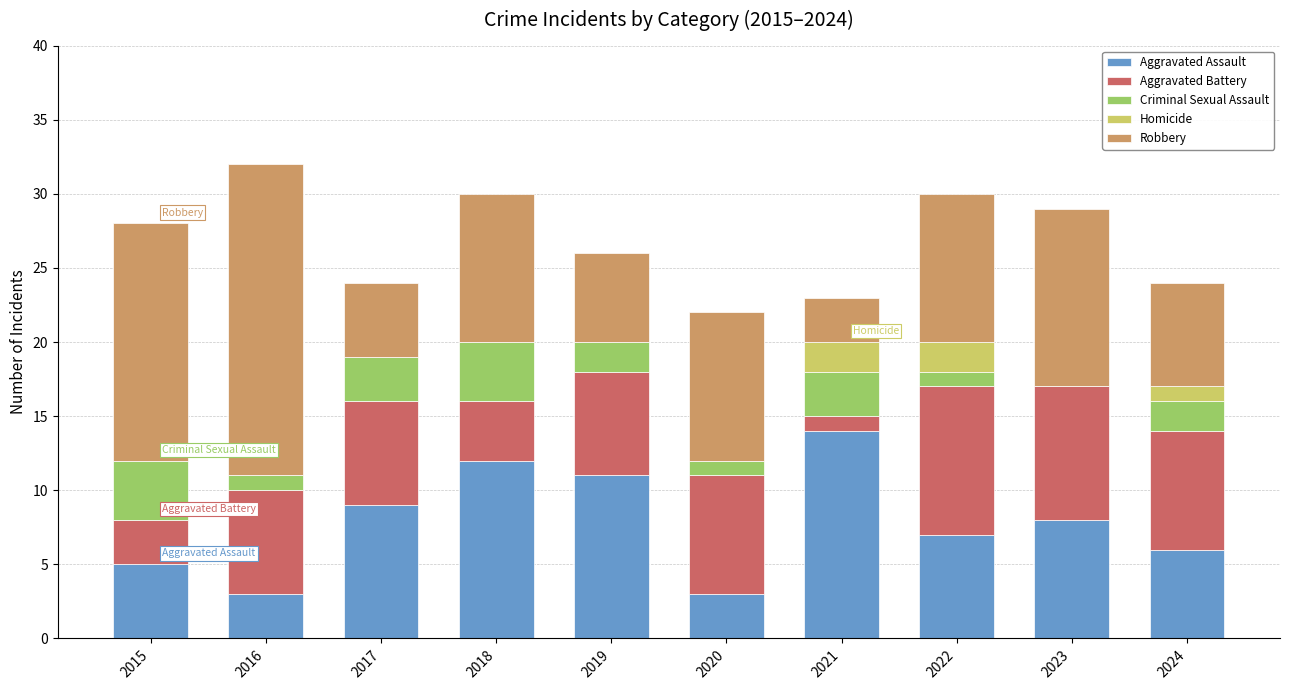

What is the highest value of the Aggravated Assault series?

14